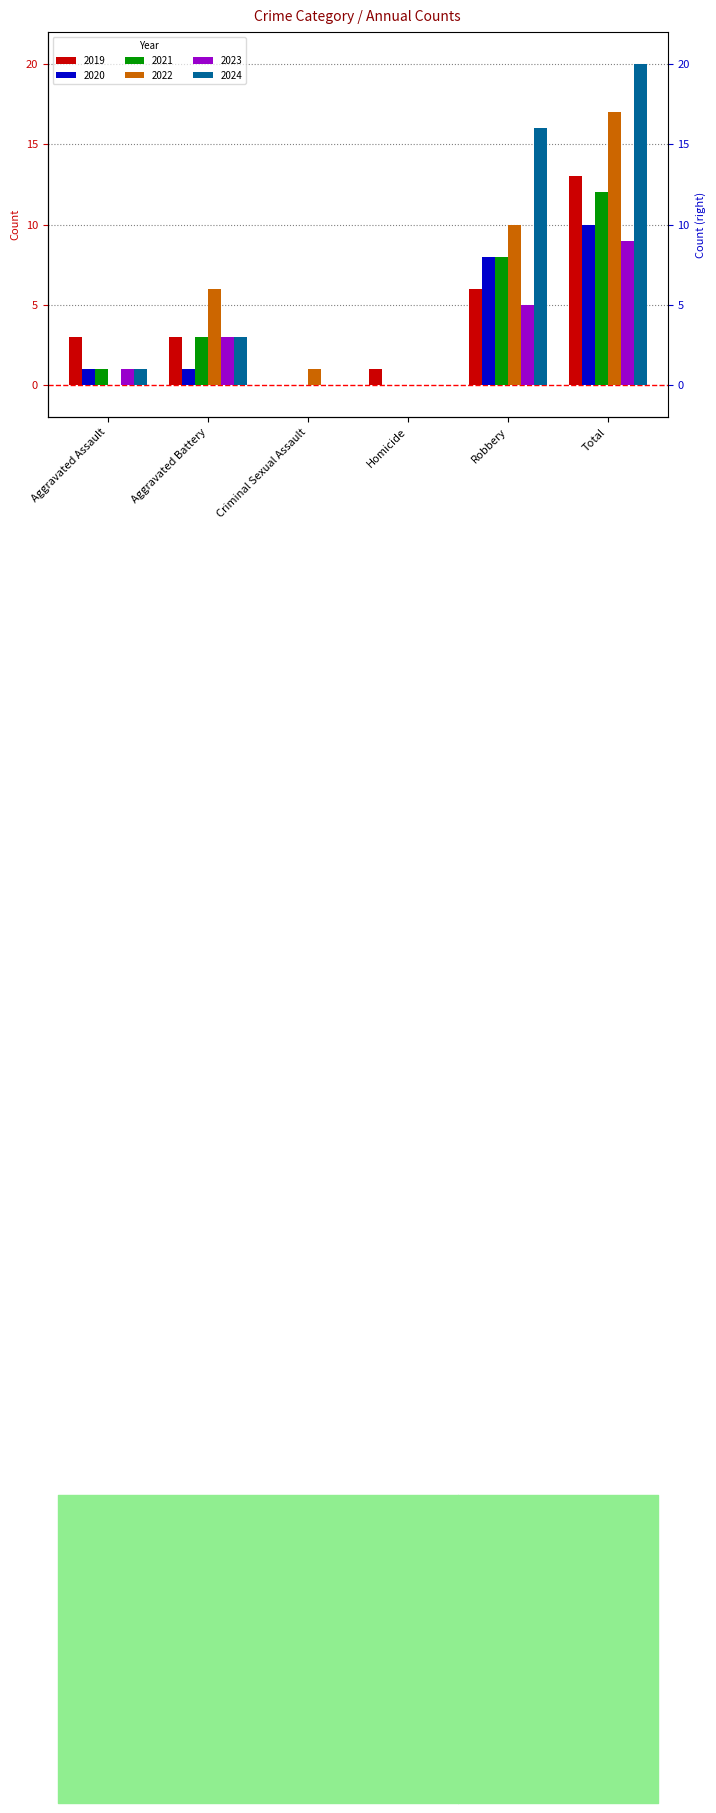

What are all the series names shown in the legend?

2019, 2020, 2021, 2022, 2023, 2024